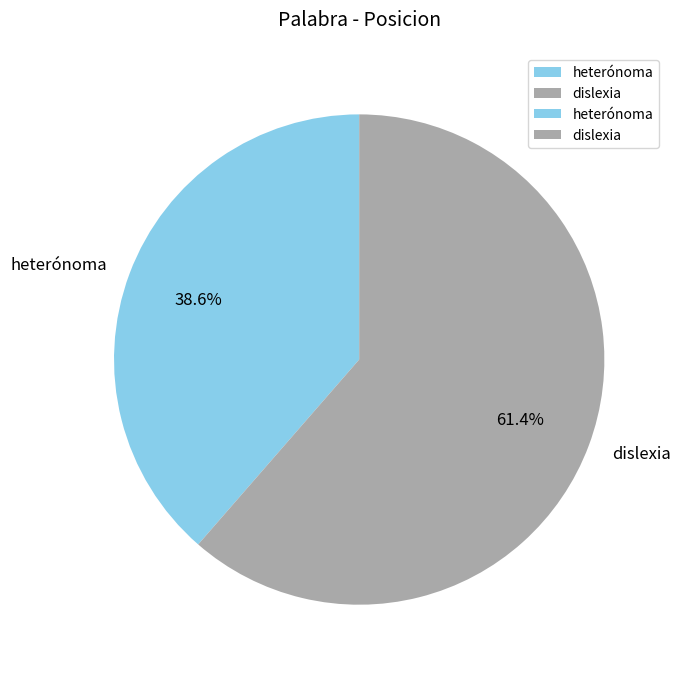

To the nearest percent, what portion does heterónoma represent?

39%